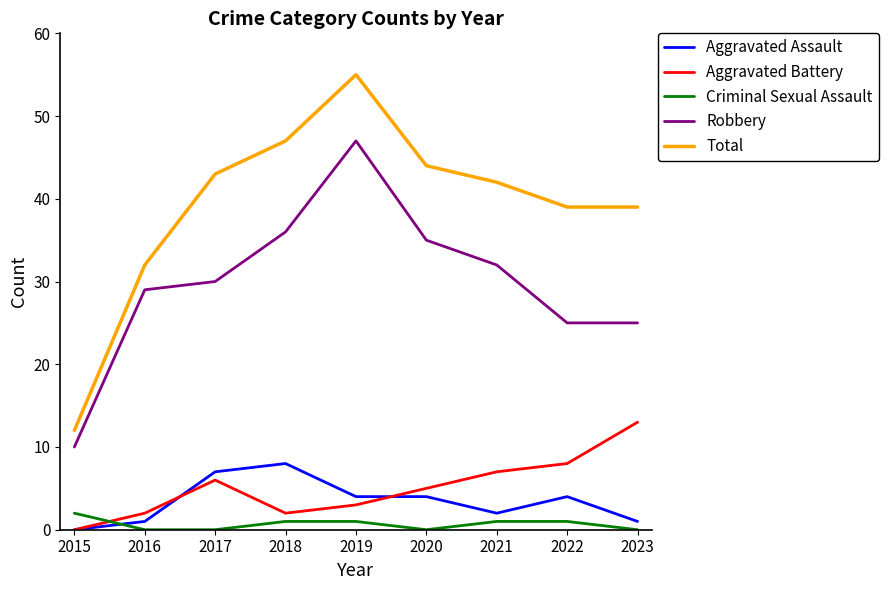

Reading left to right, extract all data points from this chart.

Aggravated Assault: 0	1	7	8	4	4	2	4	1
Aggravated Battery: 0	2	6	2	3	5	7	8	13
Criminal Sexual Assault: 2	0	0	1	1	0	1	1	0
Robbery: 10	29	30	36	47	35	32	25	25
Total: 12	32	43	47	55	44	42	39	39